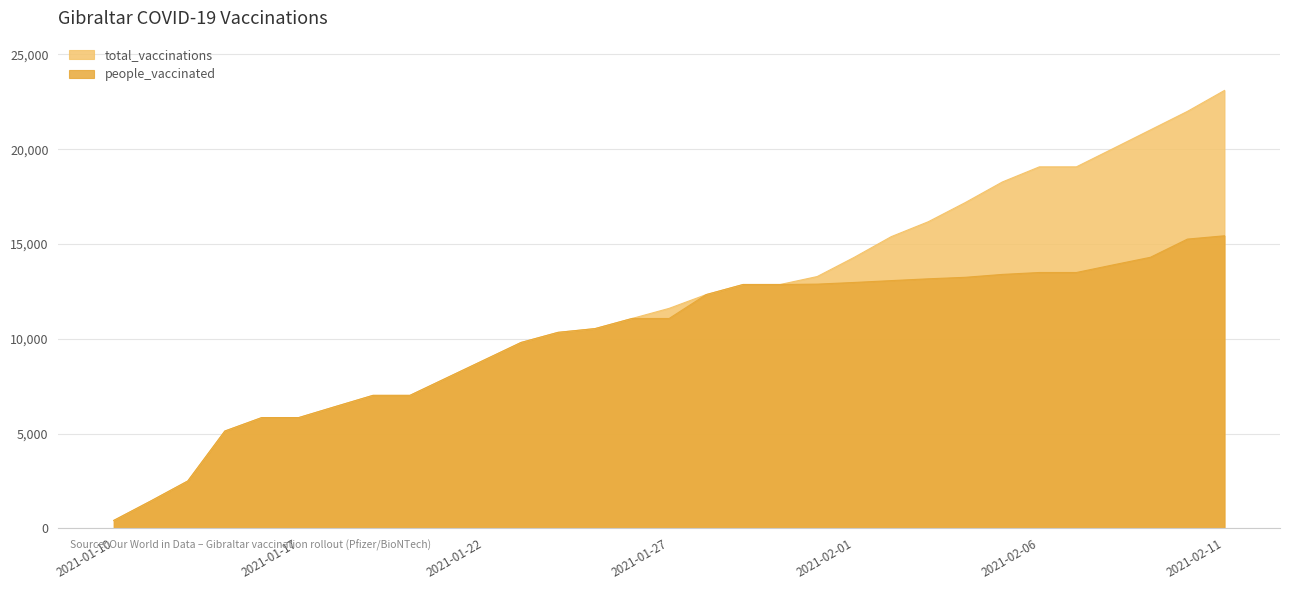

The value of total_vaccinations at 2021-01-27 is 4746. True or false?

False